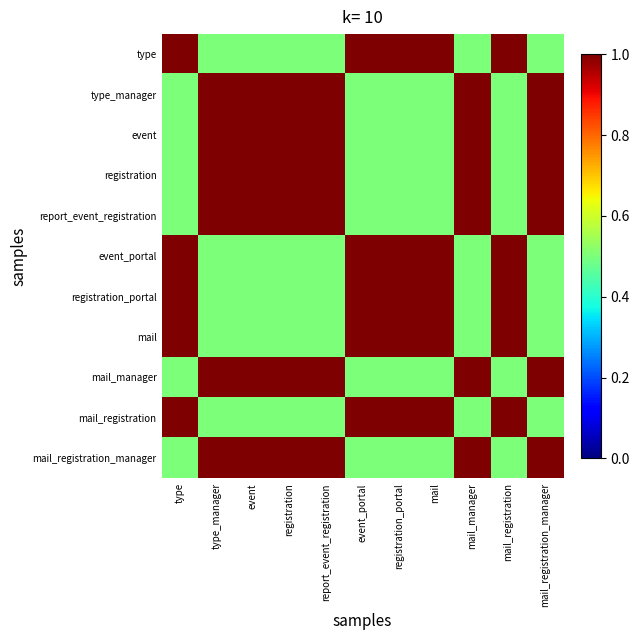

Reading left to right, transcribe all the data shown in this chart.

type: type=1.0	type_manager=0.5	event=0.5	registration=0.5	report_event_registration=0.5	event_portal=1.0	registration_portal=1.0	mail=1.0	mail_manager=0.5	mail_registration=1.0	mail_registration_manager=0.5
type_manager: type=0.5	type_manager=1.0	event=1.0	registration=1.0	report_event_registration=1.0	event_portal=0.5	registration_portal=0.5	mail=0.5	mail_manager=1.0	mail_registration=0.5	mail_registration_manager=1.0
event: type=0.5	type_manager=1.0	event=1.0	registration=1.0	report_event_registration=1.0	event_portal=0.5	registration_portal=0.5	mail=0.5	mail_manager=1.0	mail_registration=0.5	mail_registration_manager=1.0
registration: type=0.5	type_manager=1.0	event=1.0	registration=1.0	report_event_registration=1.0	event_portal=0.5	registration_portal=0.5	mail=0.5	mail_manager=1.0	mail_registration=0.5	mail_registration_manager=1.0
report_event_registration: type=0.5	type_manager=1.0	event=1.0	registration=1.0	report_event_registration=1.0	event_portal=0.5	registration_portal=0.5	mail=0.5	mail_manager=1.0	mail_registration=0.5	mail_registration_manager=1.0
event_portal: type=1.0	type_manager=0.5	event=0.5	registration=0.5	report_event_registration=0.5	event_portal=1.0	registration_portal=1.0	mail=1.0	mail_manager=0.5	mail_registration=1.0	mail_registration_manager=0.5
registration_portal: type=1.0	type_manager=0.5	event=0.5	registration=0.5	report_event_registration=0.5	event_portal=1.0	registration_portal=1.0	mail=1.0	mail_manager=0.5	mail_registration=1.0	mail_registration_manager=0.5
mail: type=1.0	type_manager=0.5	event=0.5	registration=0.5	report_event_registration=0.5	event_portal=1.0	registration_portal=1.0	mail=1.0	mail_manager=0.5	mail_registration=1.0	mail_registration_manager=0.5
mail_manager: type=0.5	type_manager=1.0	event=1.0	registration=1.0	report_event_registration=1.0	event_portal=0.5	registration_portal=0.5	mail=0.5	mail_manager=1.0	mail_registration=0.5	mail_registration_manager=1.0
mail_registration: type=1.0	type_manager=0.5	event=0.5	registration=0.5	report_event_registration=0.5	event_portal=1.0	registration_portal=1.0	mail=1.0	mail_manager=0.5	mail_registration=1.0	mail_registration_manager=0.5
mail_registration_manager: type=0.5	type_manager=1.0	event=1.0	registration=1.0	report_event_registration=1.0	event_portal=0.5	registration_portal=0.5	mail=0.5	mail_manager=1.0	mail_registration=0.5	mail_registration_manager=1.0